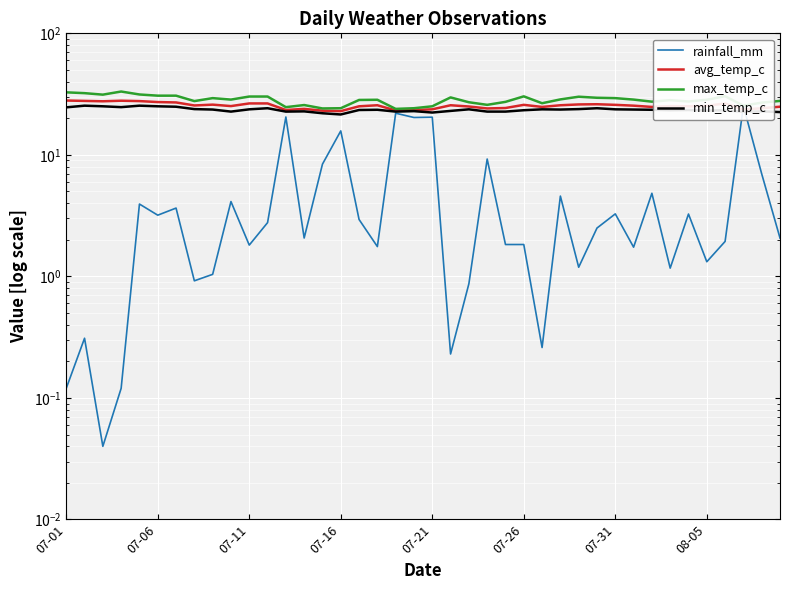

Is the value of max_temp_c at 39 greater than the value of avg_temp_c at 24?

Yes